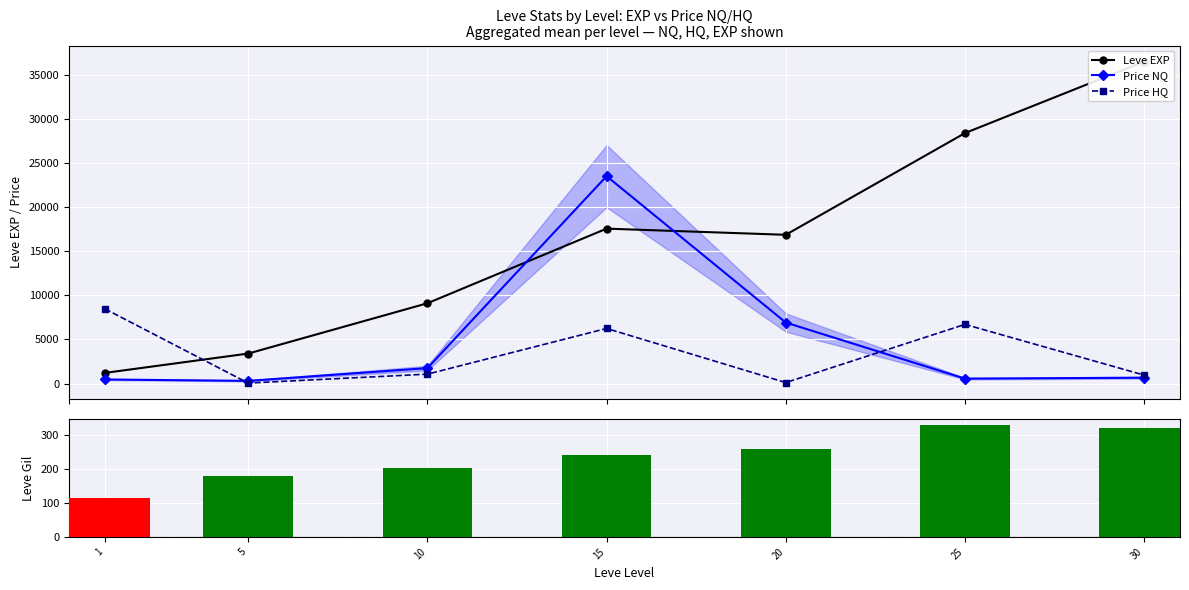

Where does the Leve Gil series first go above 241?

15